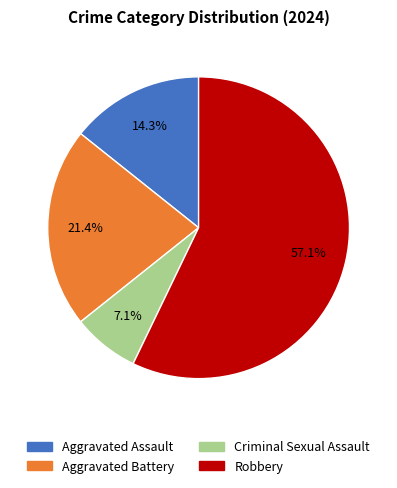

To the nearest percent, what is the difference between the Aggravated Assault and Robbery slice percentages?

43%